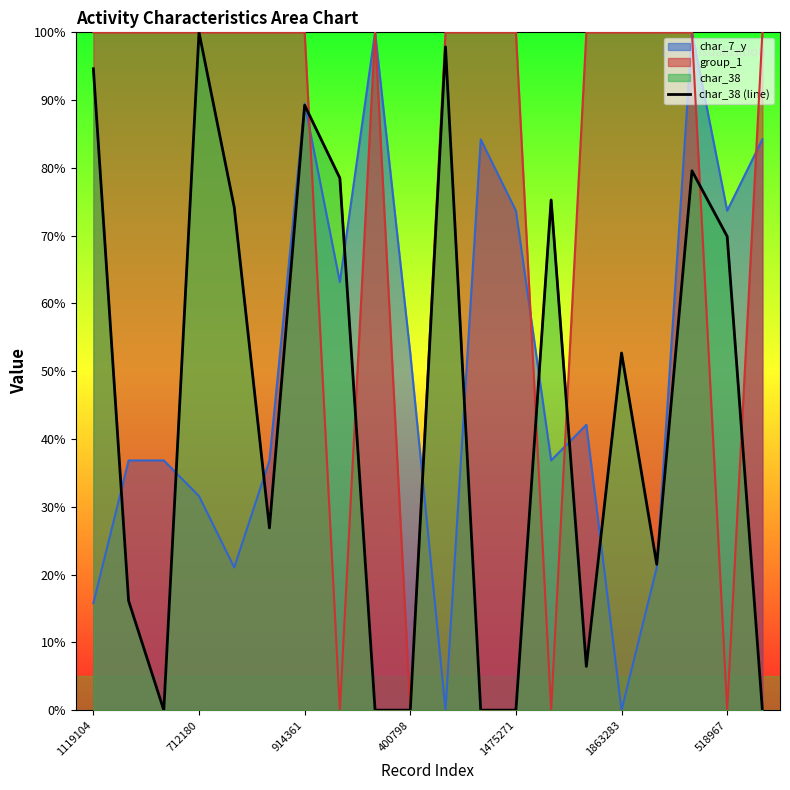

True or false: the data shows 39.0 at 1119104.

False